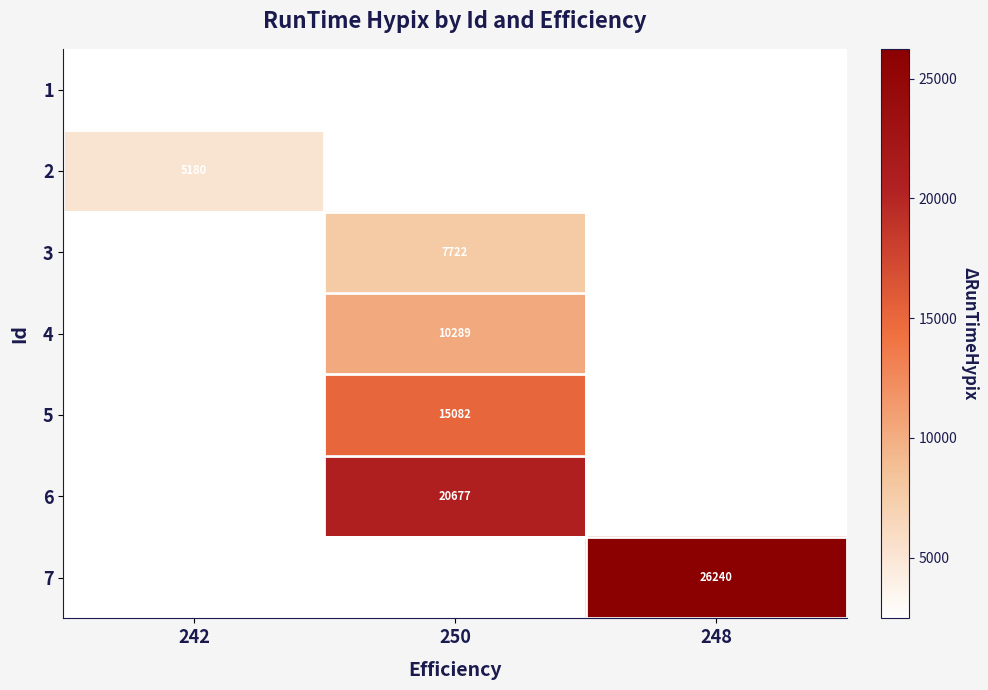

The value of 5 at 250 is 15082. True or false?

True